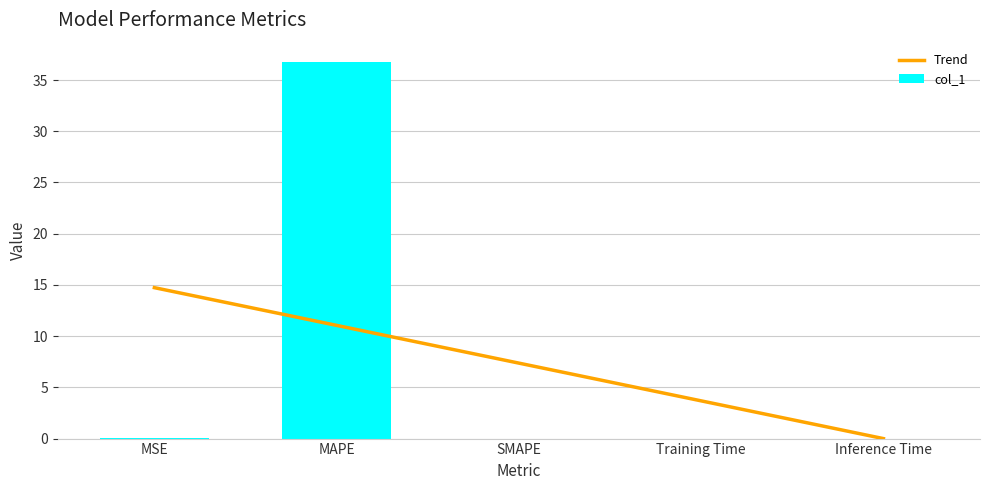

Reading right to left, extract all data points from this chart.

Inference Time=0.0	Training Time=0.0	SMAPE=0.0	MAPE=36.8	MSE=0.0